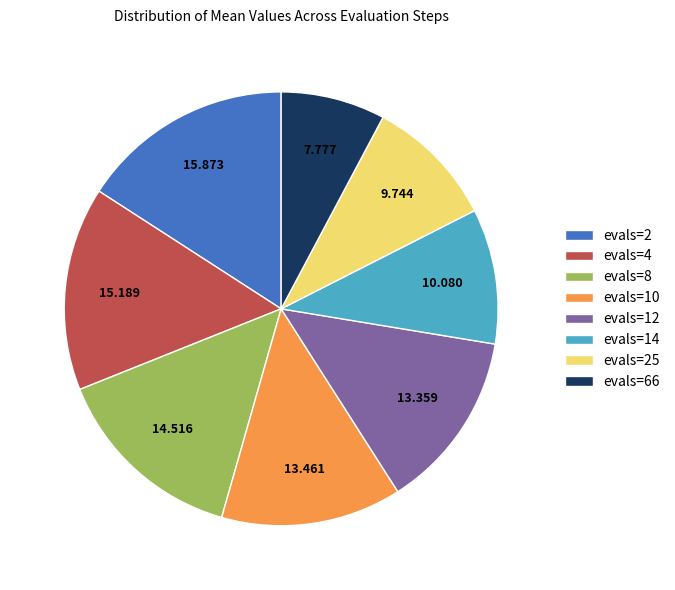

Which slice is the smallest?

evals=66